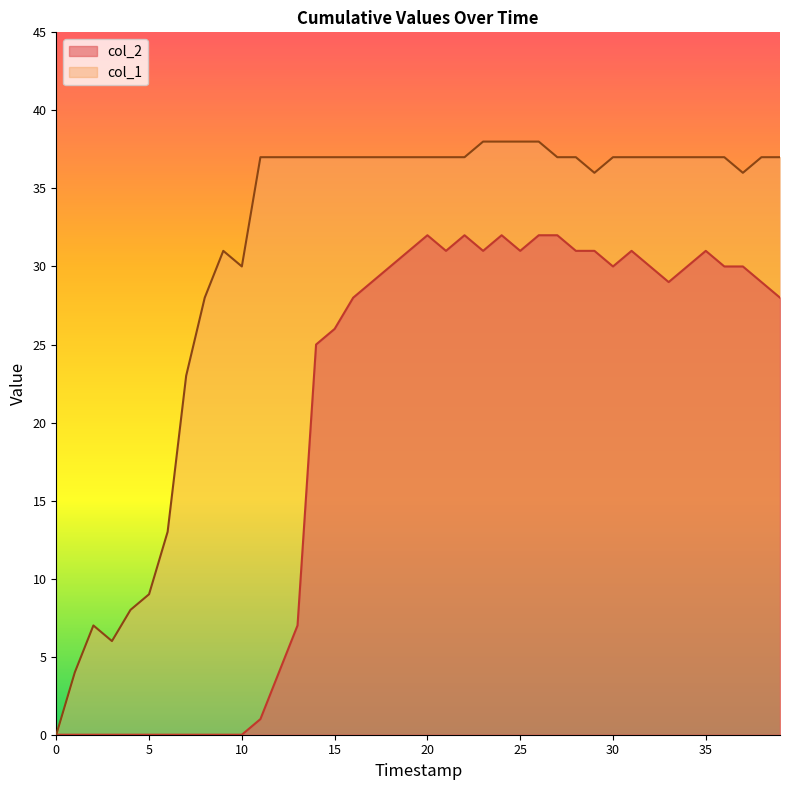

List the series in order of their overall mean, lowest first.

col_2, col_1